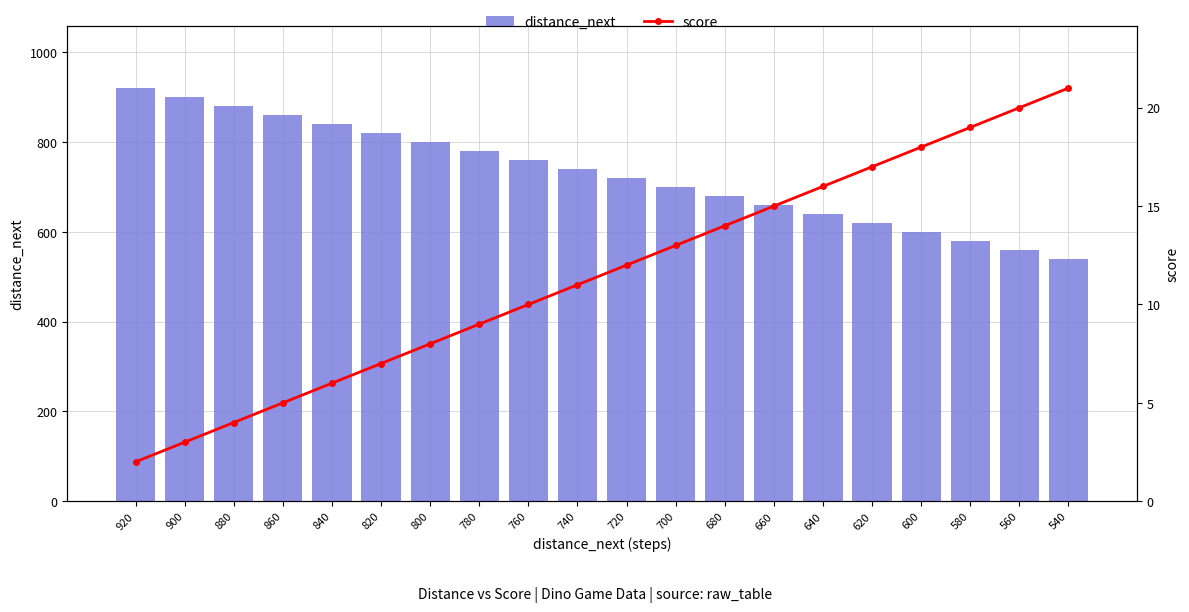

What is the minimum value for score?

2